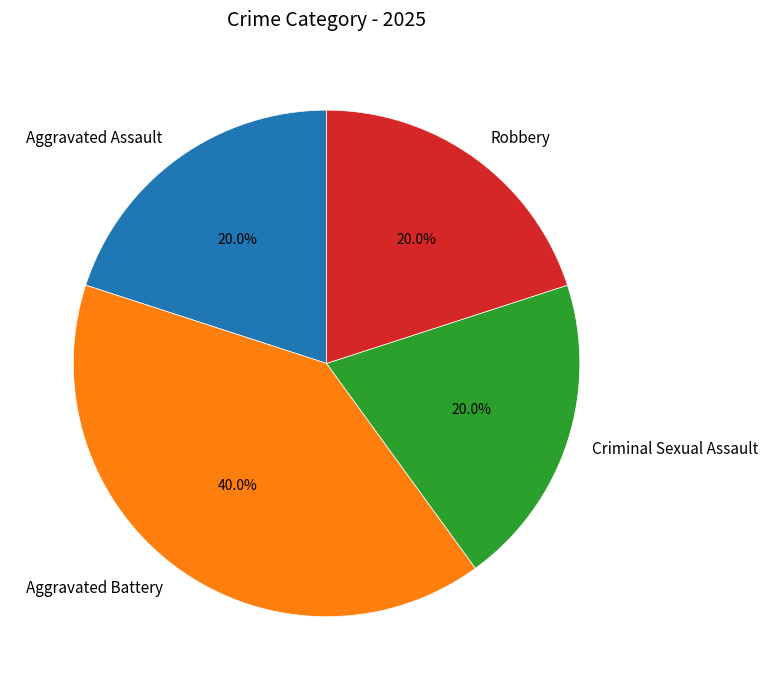

How much of the chart is everything except Aggravated Assault?

80.0%